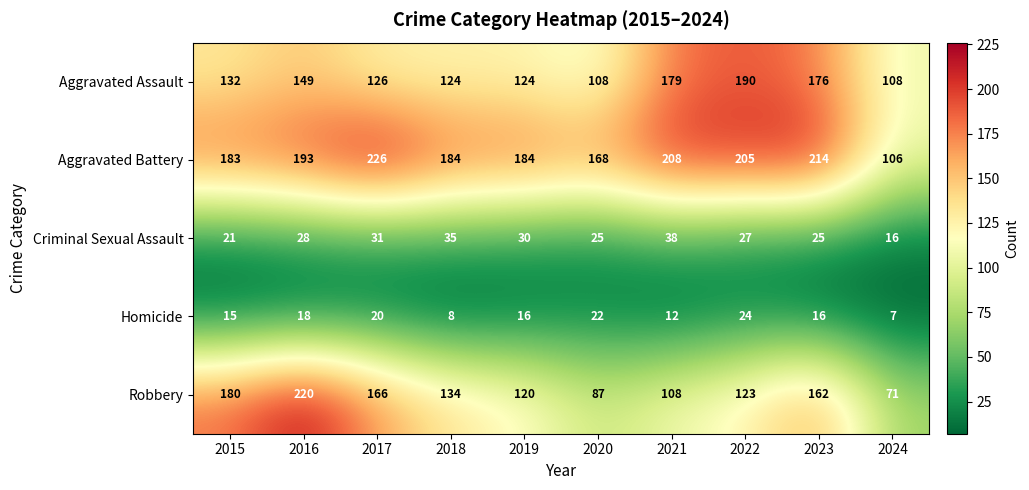

What is the sum of all Homicide values?

158